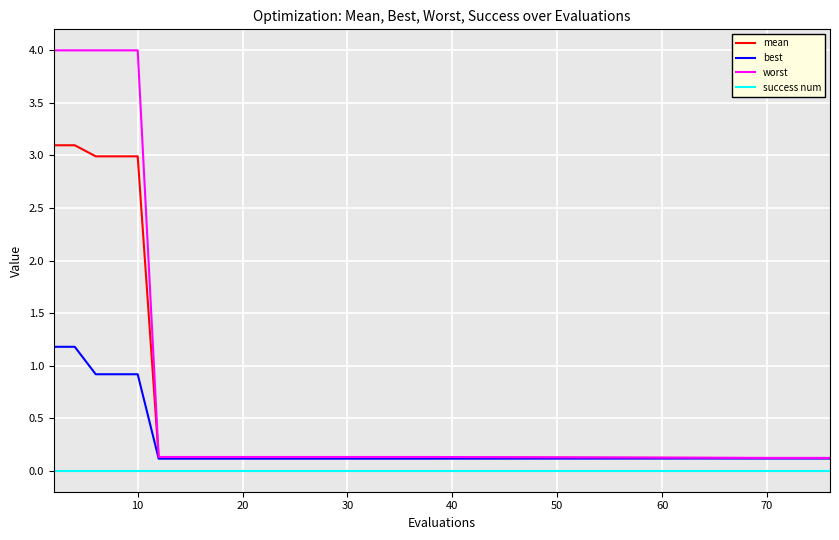

What is the highest value of the best series?

1.2